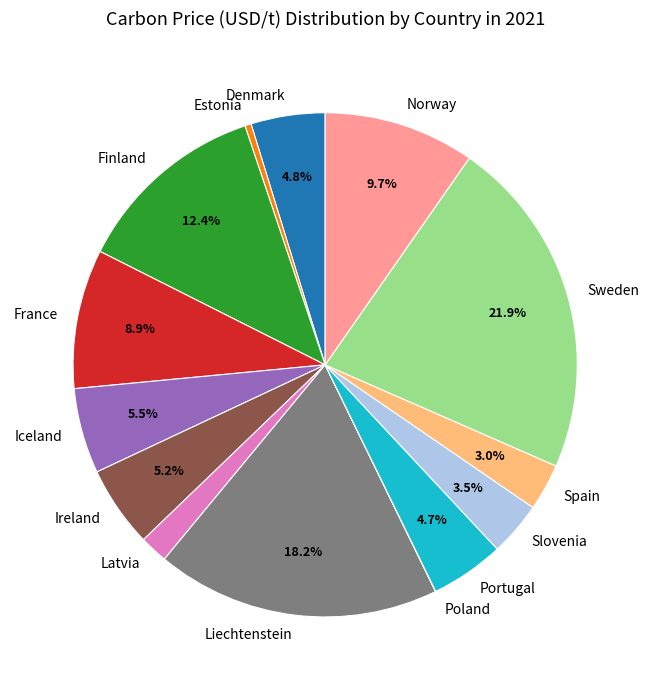

To the nearest percent, what is the difference between the largest and smallest slice percentages?

22%